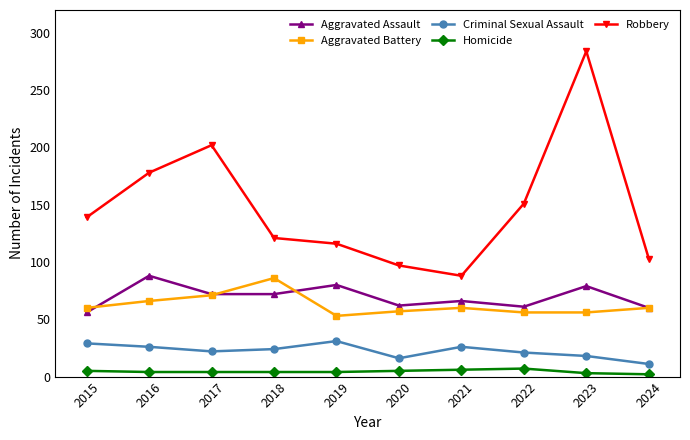

The Criminal Sexual Assault series shows 21 at 2022. True or false?

True